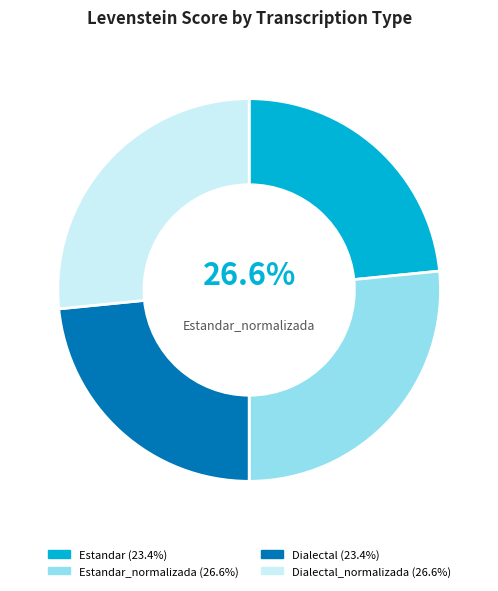

True or false: Dialectal accounts for 14% of the total.

False